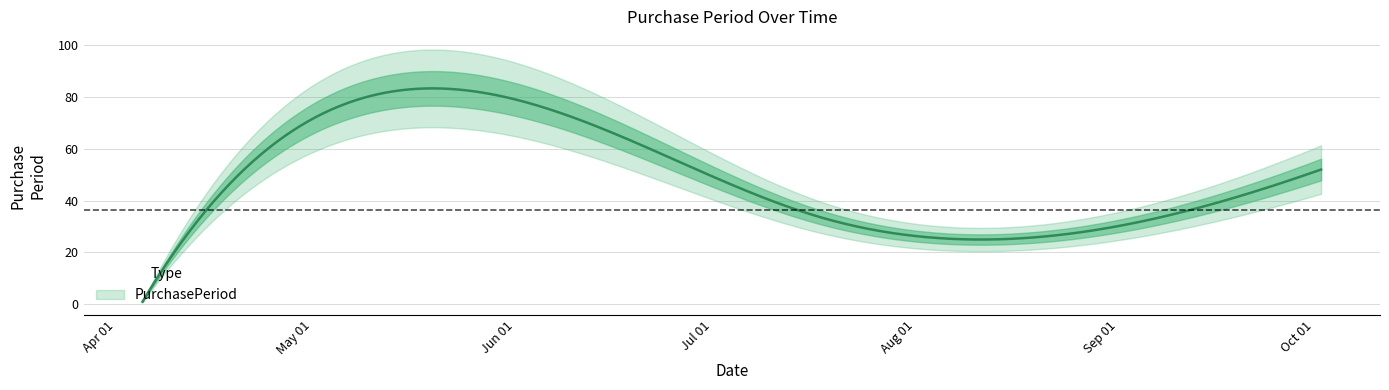

Reading left to right, transcribe all the data shown in this chart.

1	69	34	25	52